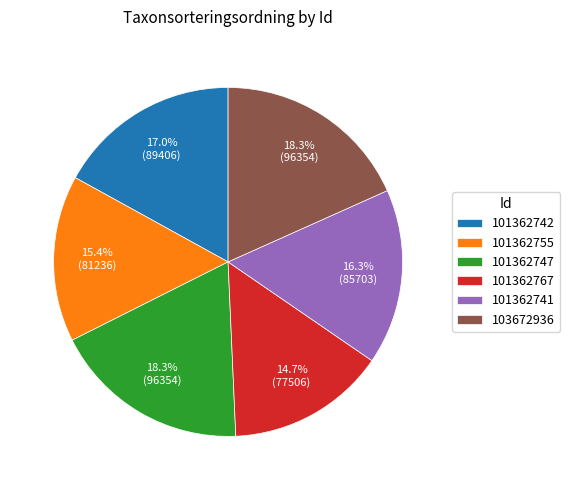

Combined, do 103672936 and 101362742 account for over 50%?

No